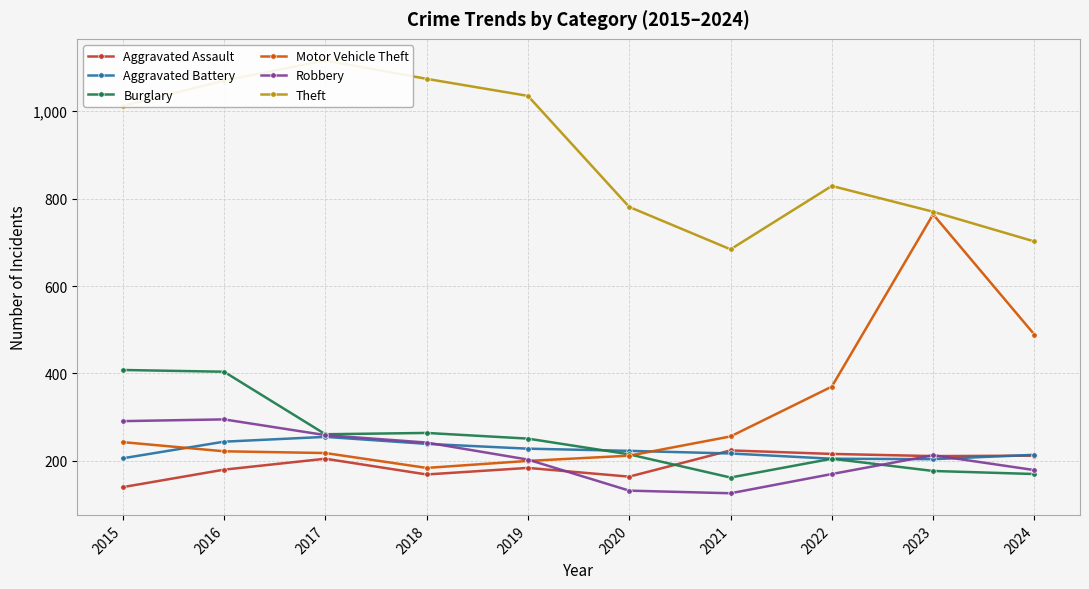

At 2020, list the series in order from largest to smallest.

Theft, Aggravated Battery, Burglary, Motor Vehicle Theft, Aggravated Assault, Robbery